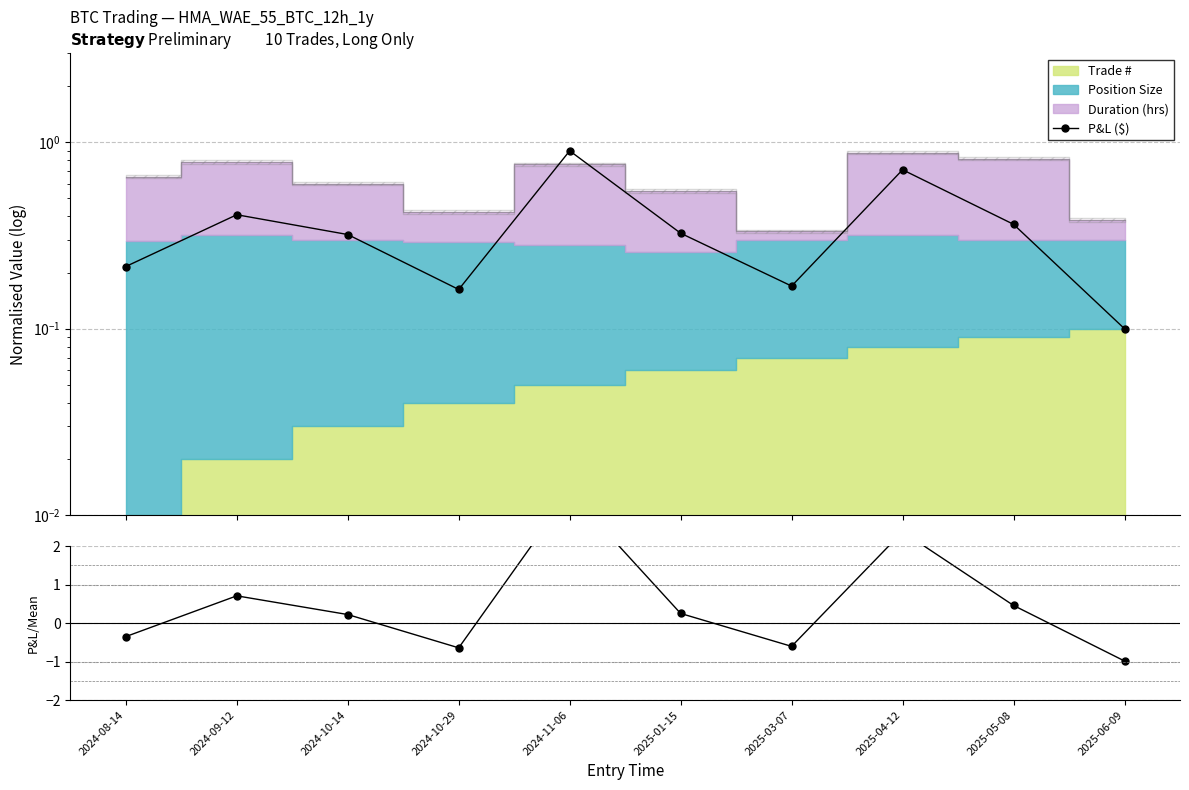

What is the value of the P&L ratio point at the 3rd from the left?

0.2